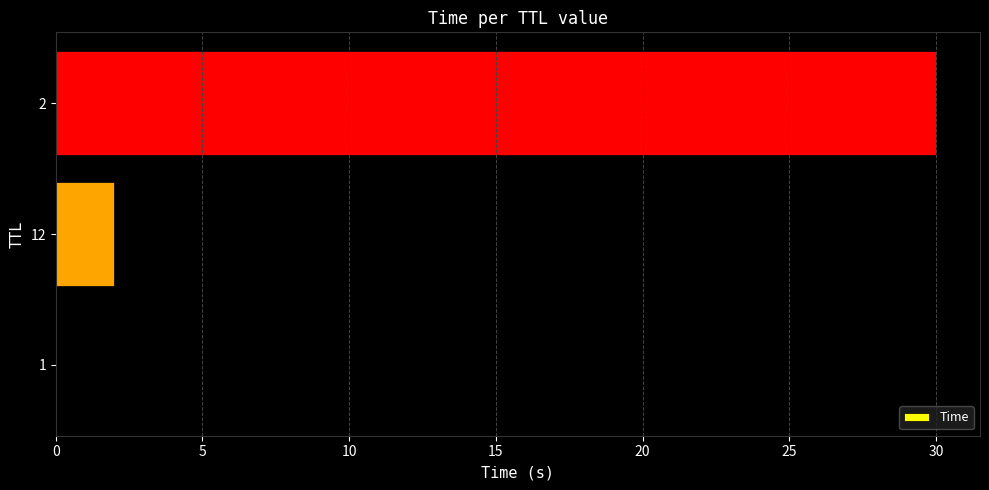

What is the sum of all values?

32.0